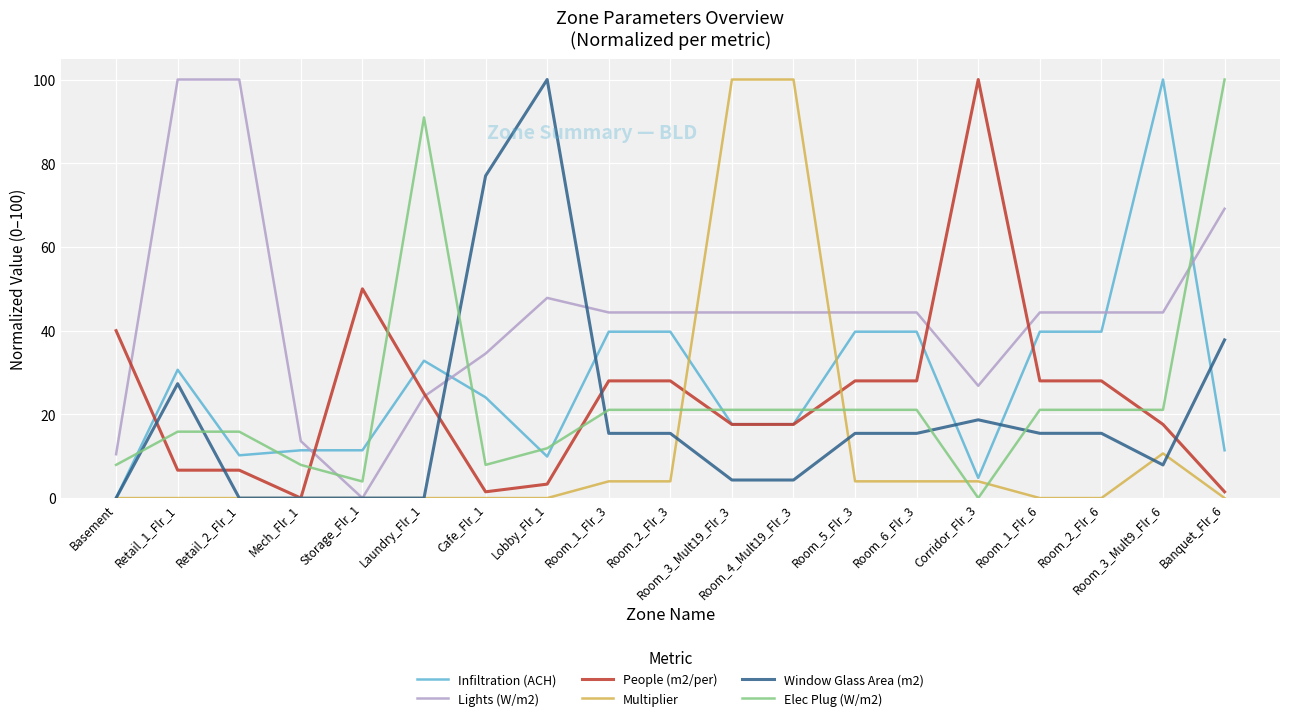

Which series changed the most between Laundry_Flr_1 and Banquet_Flr_6?

Lights (W/m2)